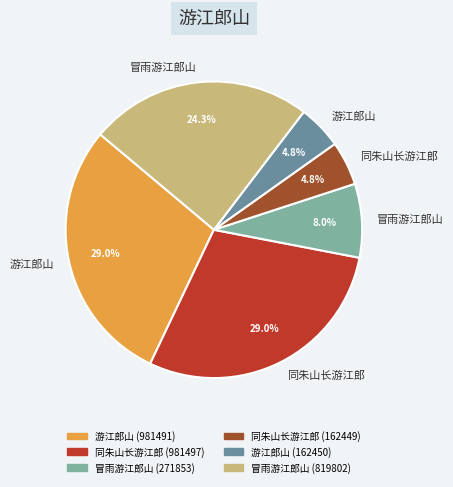

Is there a majority slice in this chart?

No